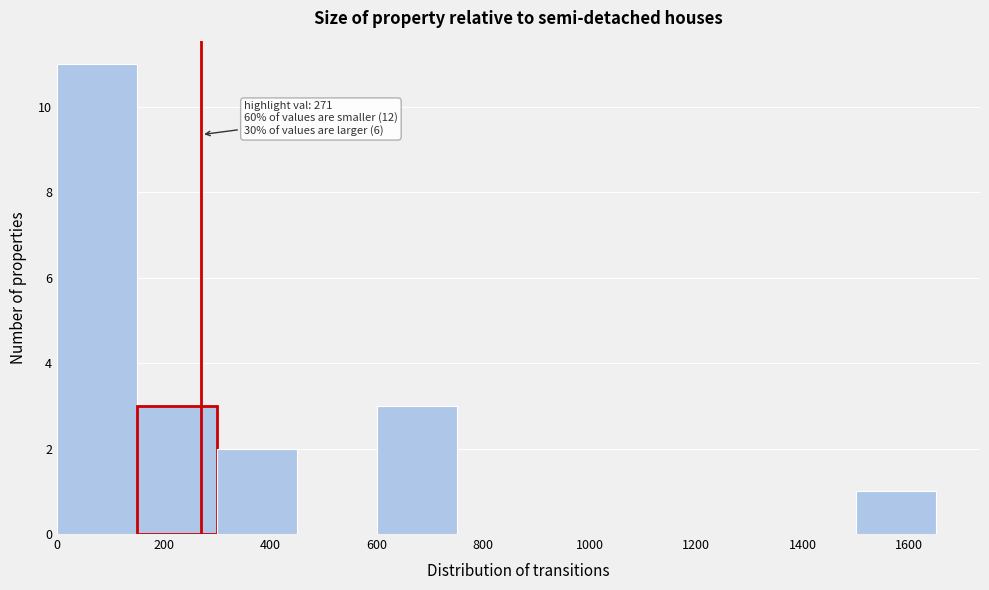

Which range on the x-axis has the tallest bar?

0 to 150